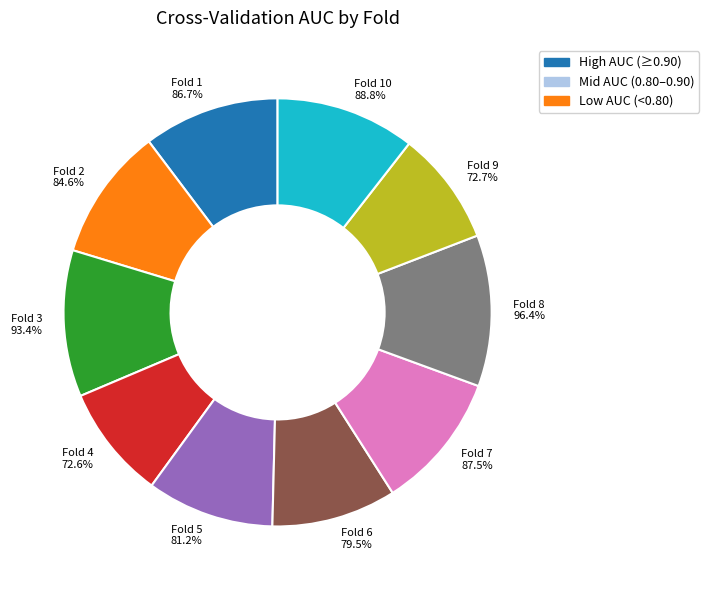

To the nearest percent, what is the average slice percentage?

10%